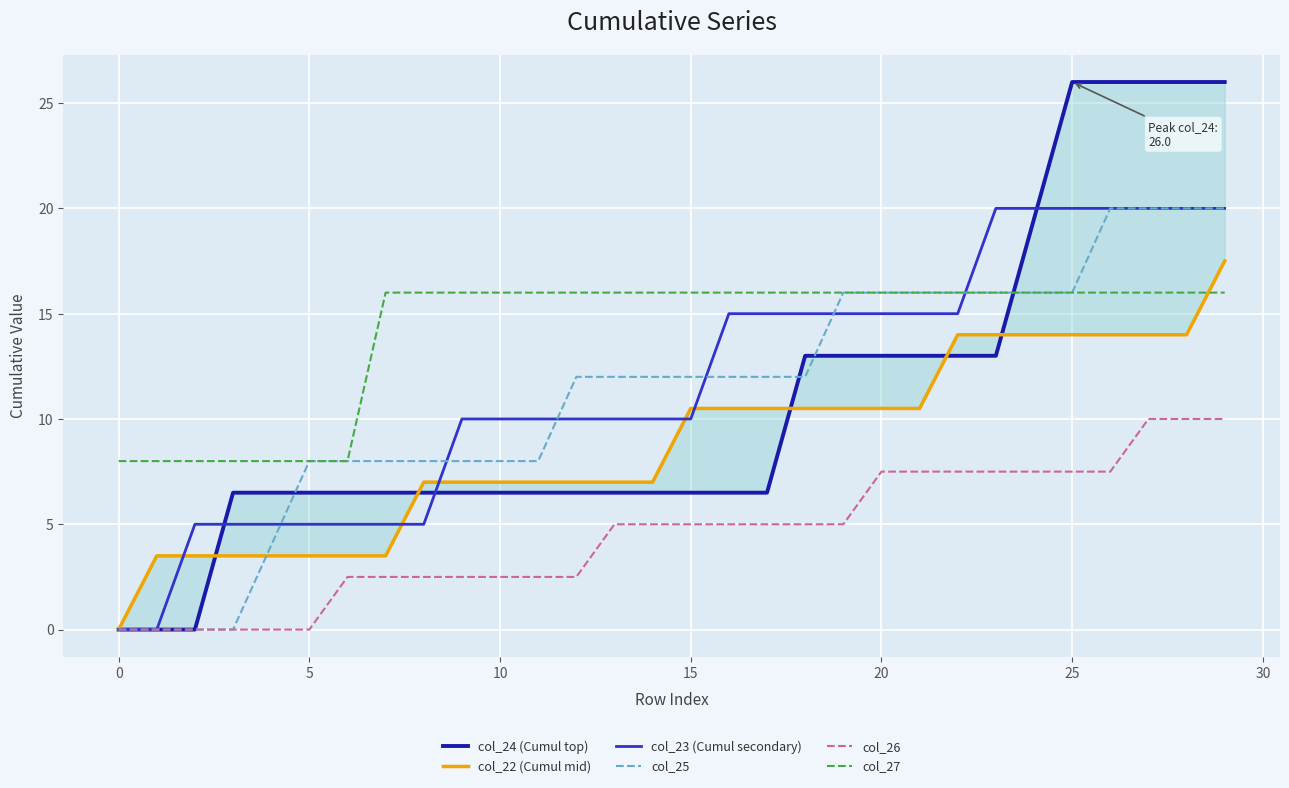

How many series are shown in this chart?

6